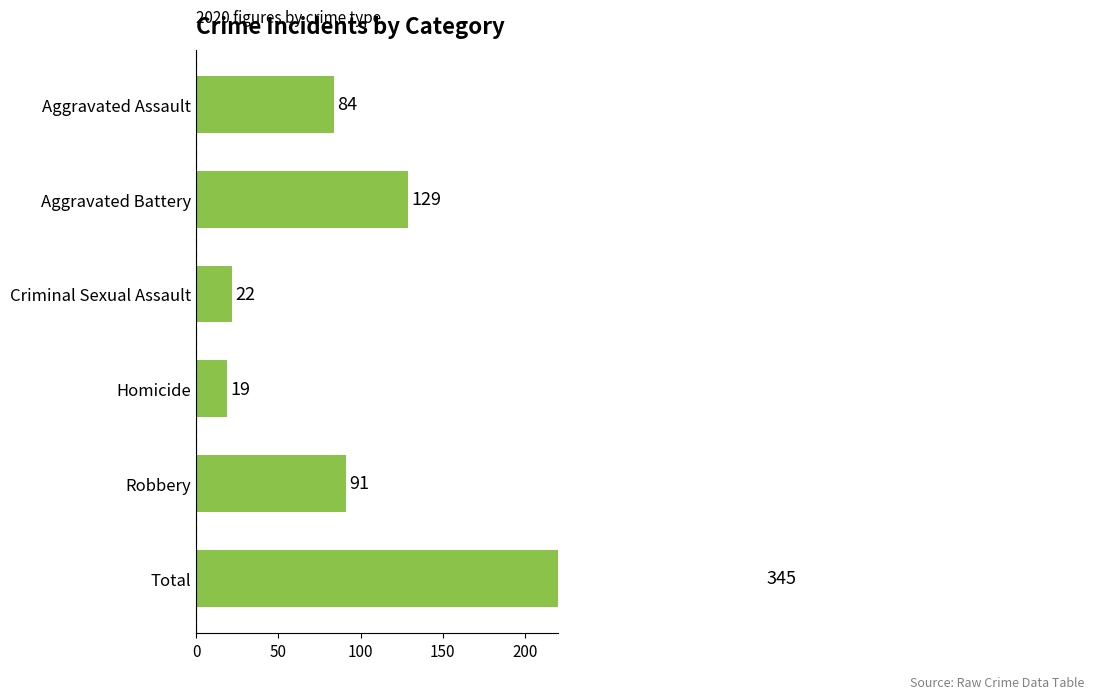

What is the value of the 5th bar from the left?

91